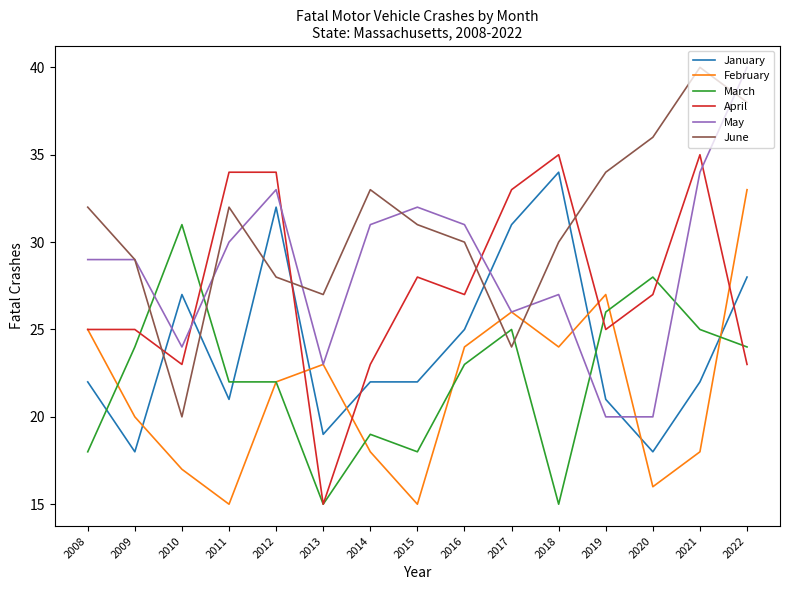

What is the greatest value displayed?

40